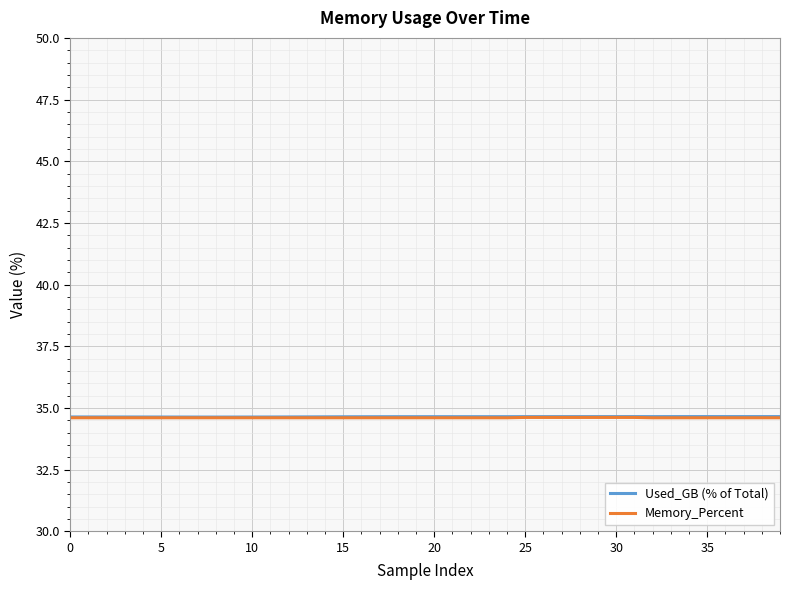

What is the value of the Used_GB (% of Total) point at the 4th from the left?

34.6